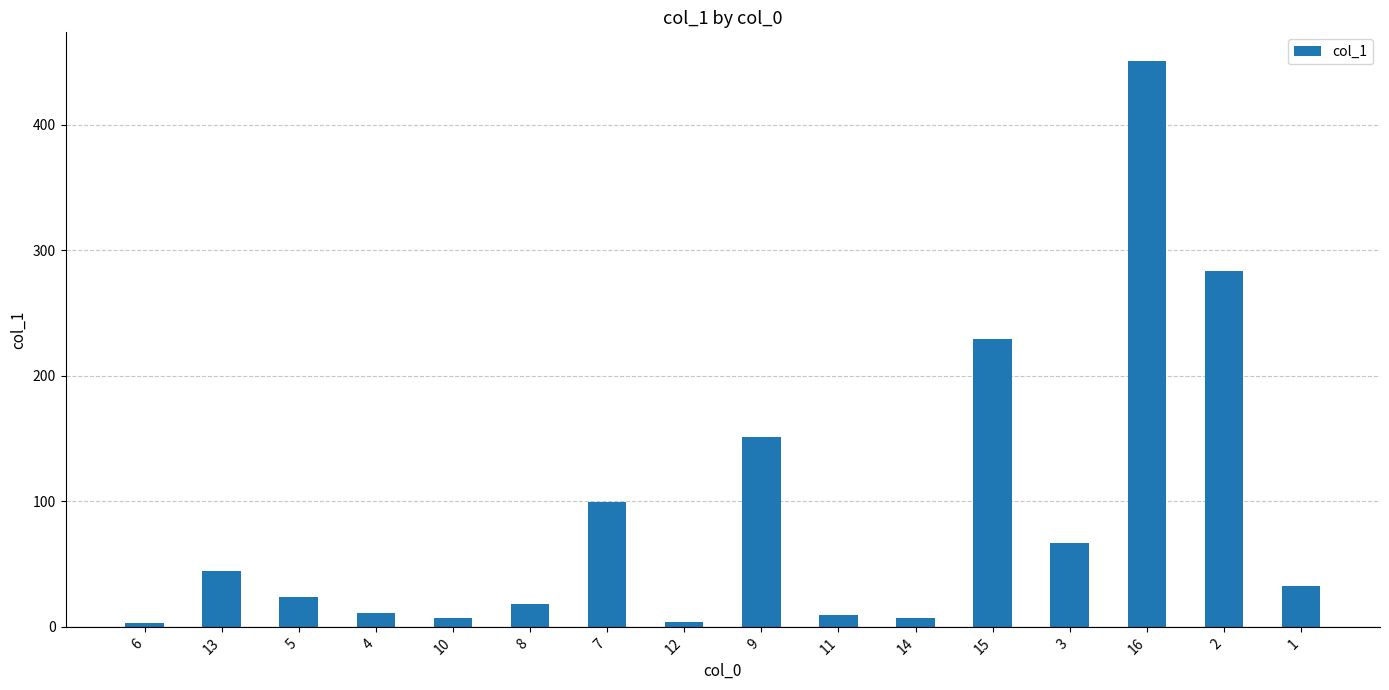

What is the value of the 14th bar from the left?

451.1